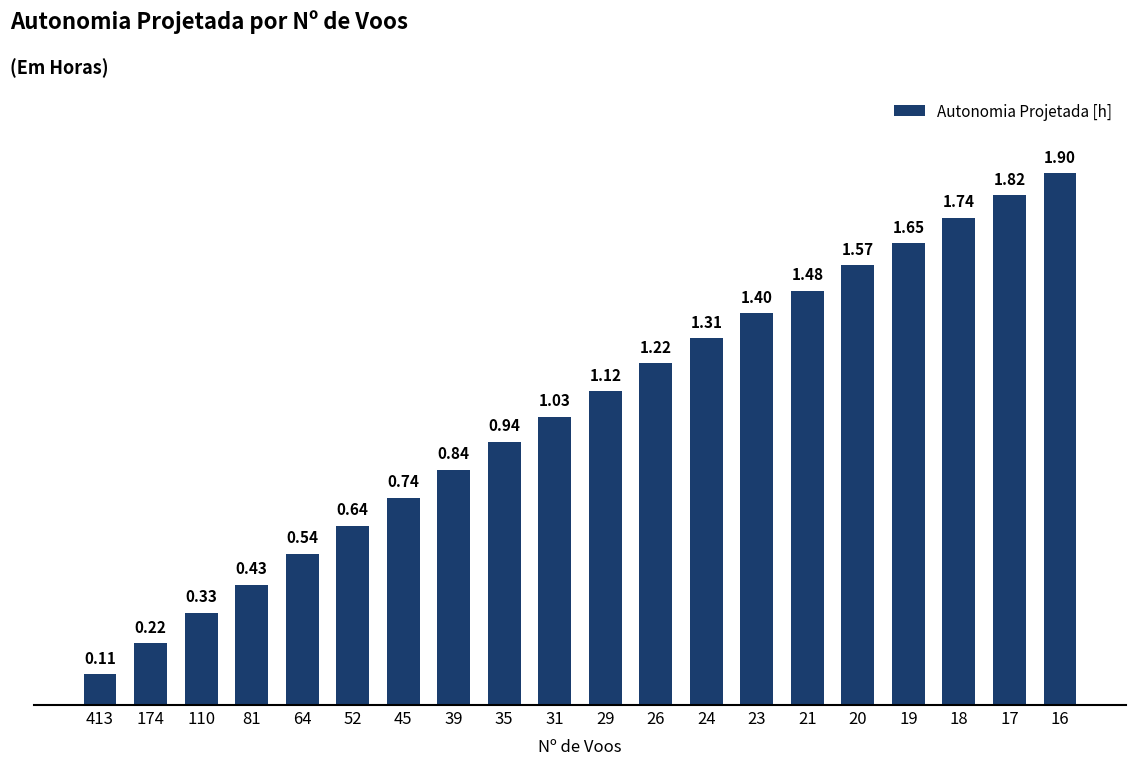

What is the sum of all values?

21.0